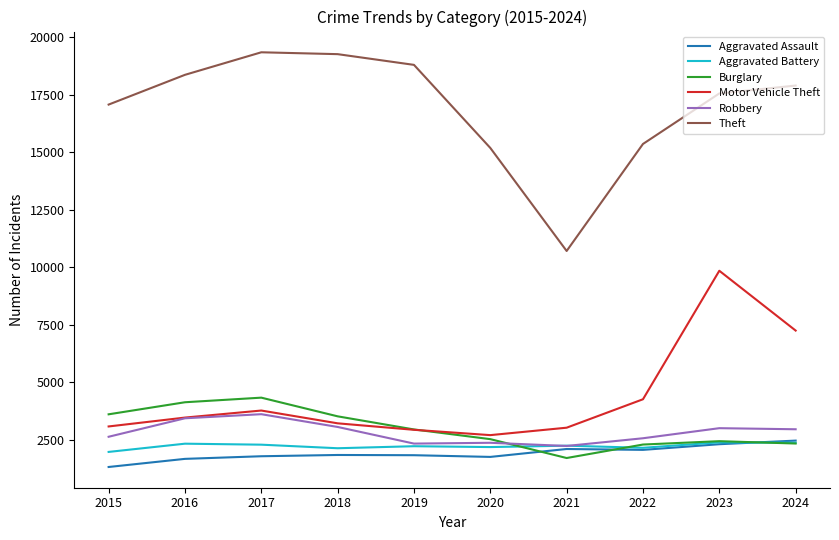

At which category is the sum across all series the highest?

2023